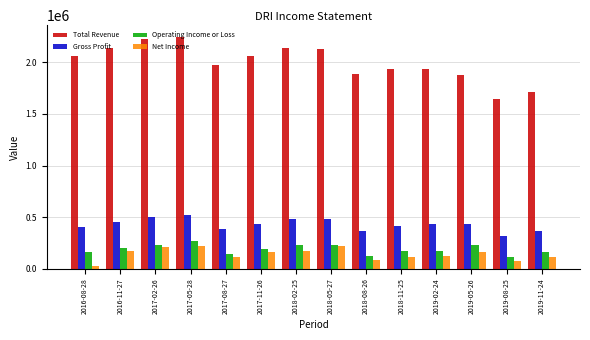

What is the sum of all Total Revenue values?

27951000